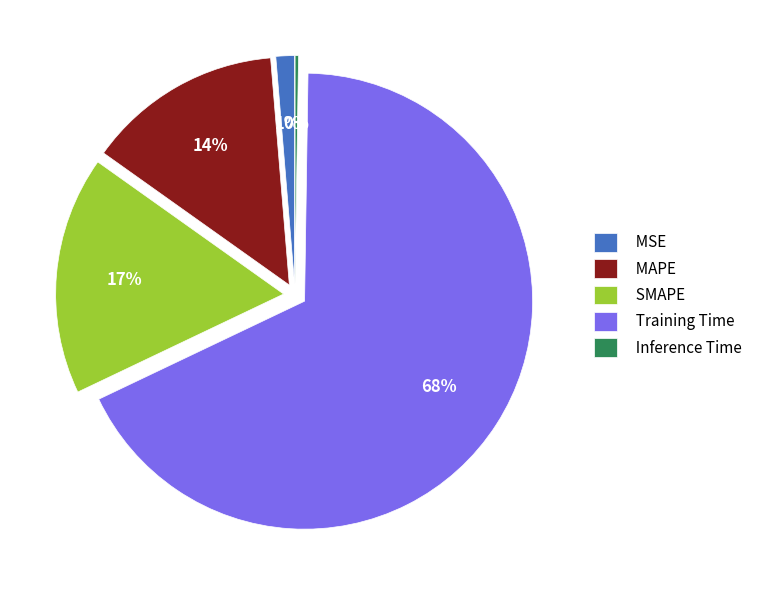

To the nearest percent, what is the combined percentage of MAPE and SMAPE?

31%